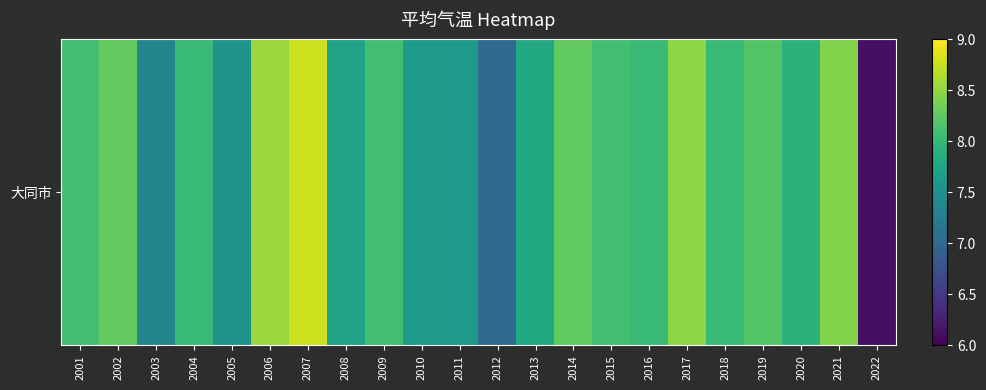

At which category does the chart reach its peak across all series?

2007